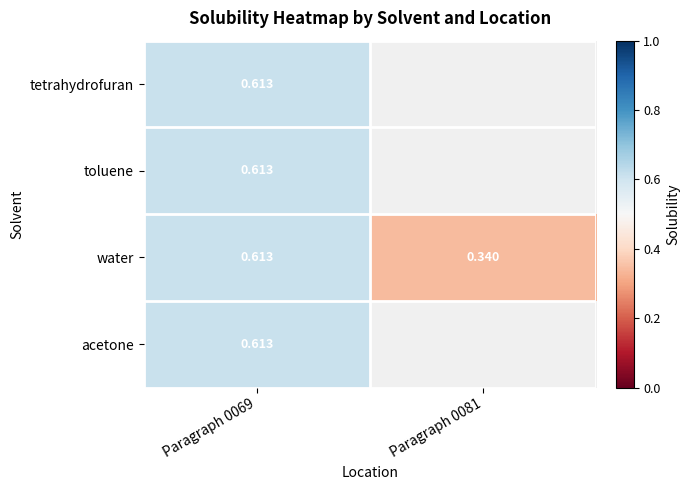

The tetrahydrofuran series shows 0.6 at Paragraph 0069. True or false?

True